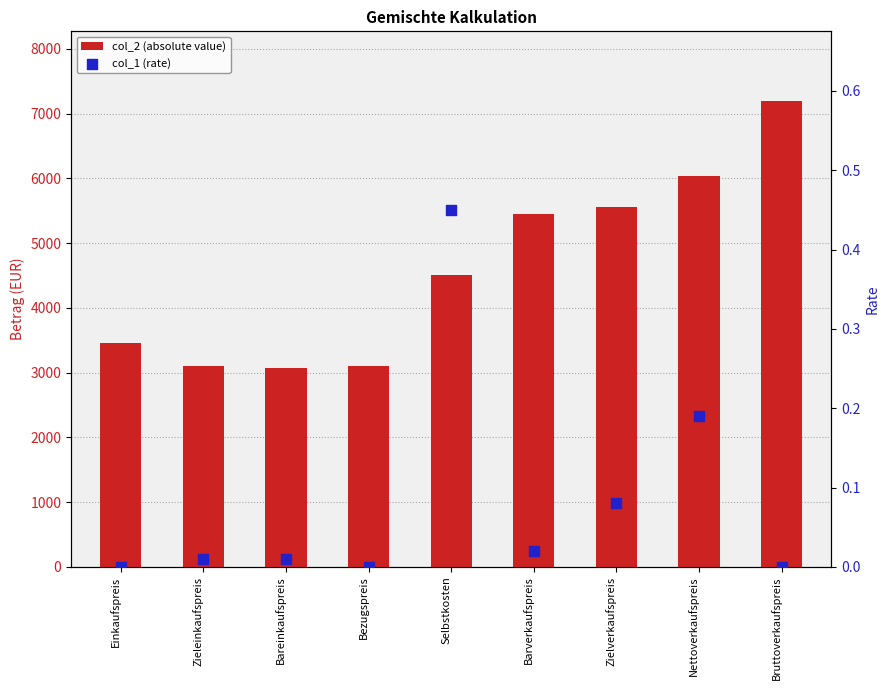

Which series reaches the maximum Y coordinate?

col_2 (absolute value)